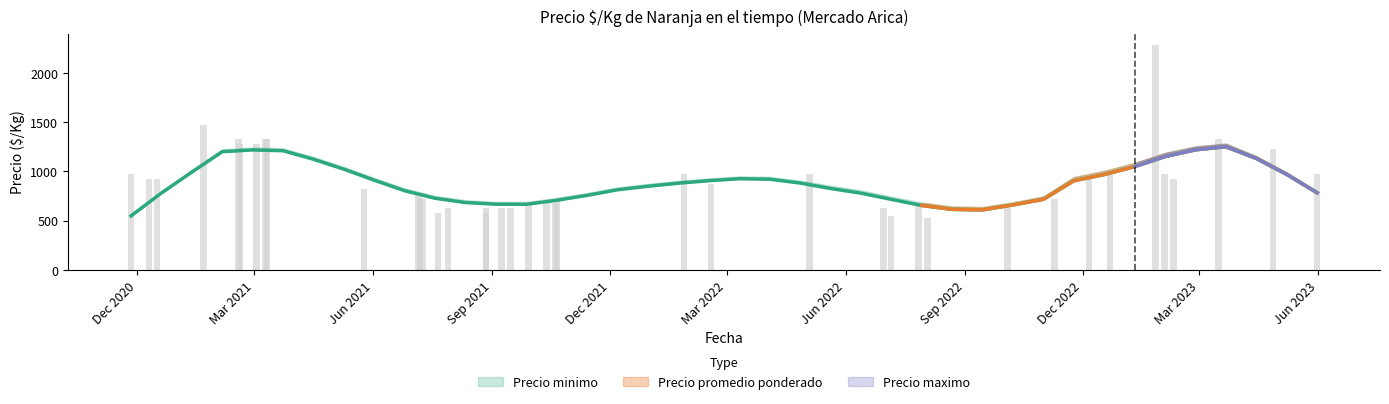

What is the sum of the Precio minimo values at 20 and 35?

2655